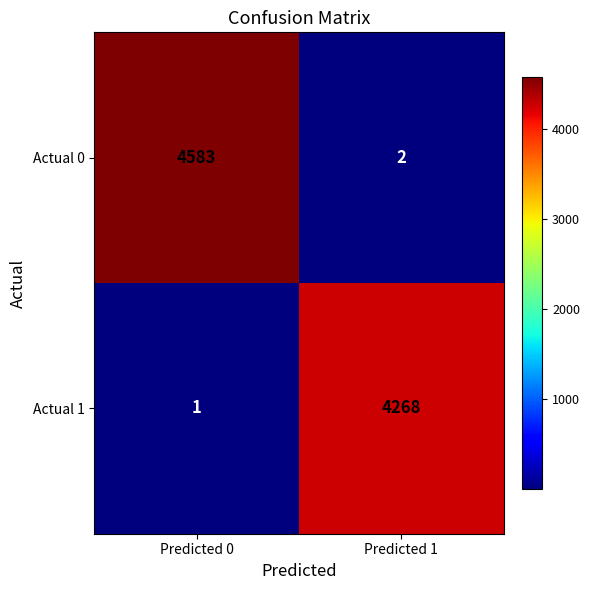

Rank the series by their maximum value, from lowest to highest.

Actual 1, Actual 0